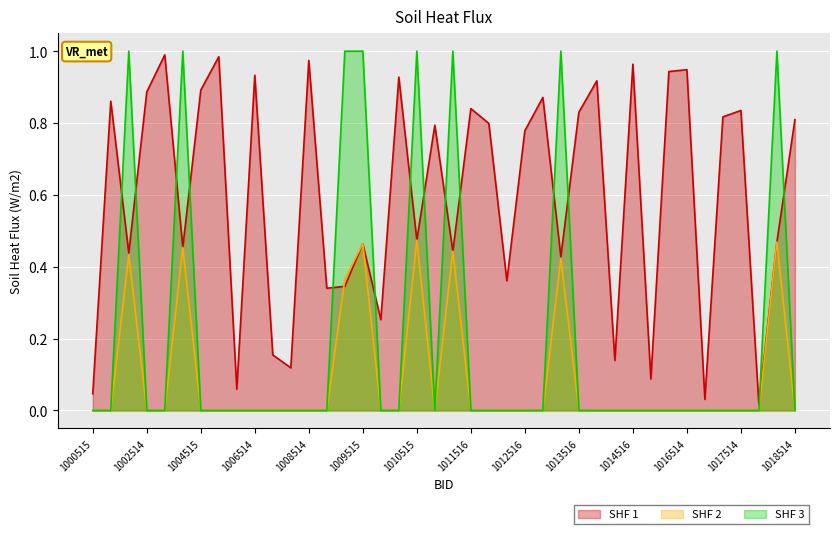

The N series shows 0.0 at 1010514. True or false?

True